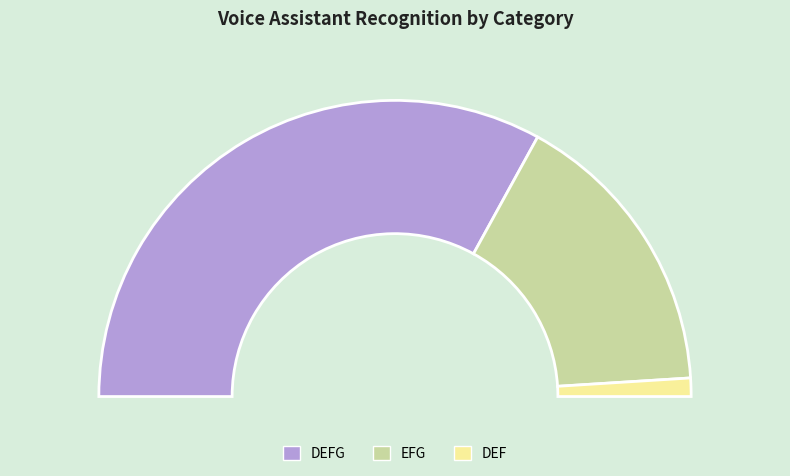

To the nearest percent, what percentage of the pie is DEFG?

66%